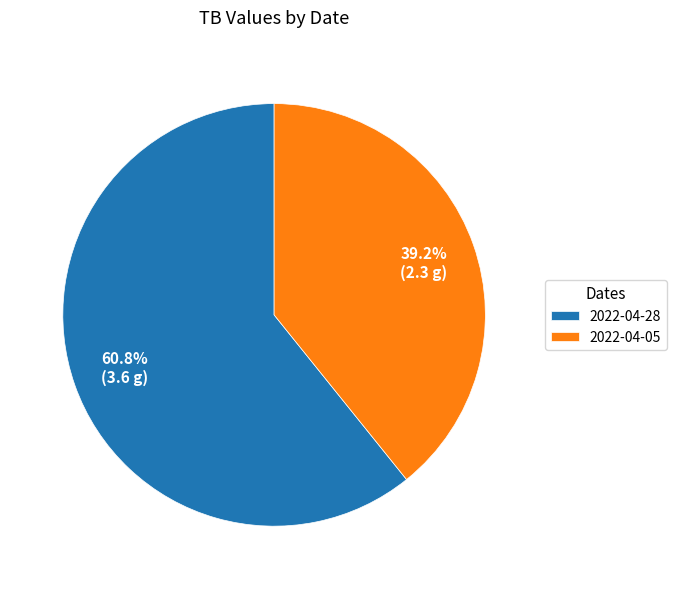

True or false: 2022-04-28 accounts for 68% of the total.

False